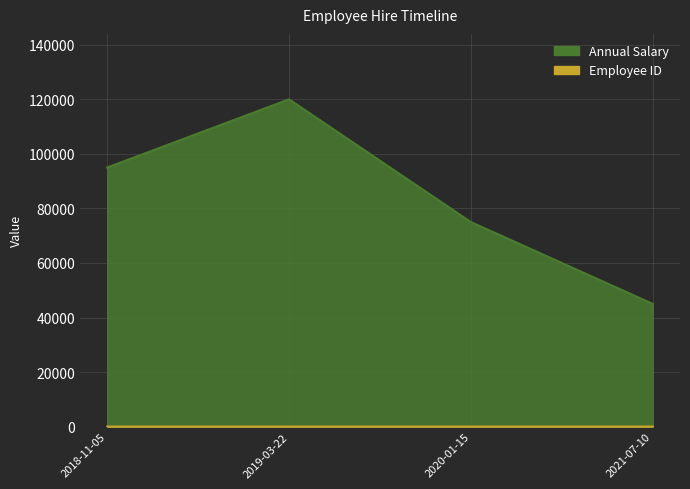

Reading left to right, what are all the values shown in this chart?

Annual Salary: 2018-11-05=95000	2019-03-22=120000	2020-01-15=75000	2021-07-10=45000
Employee ID: 2018-11-05=4	2019-03-22=2	2020-01-15=1	2021-07-10=3